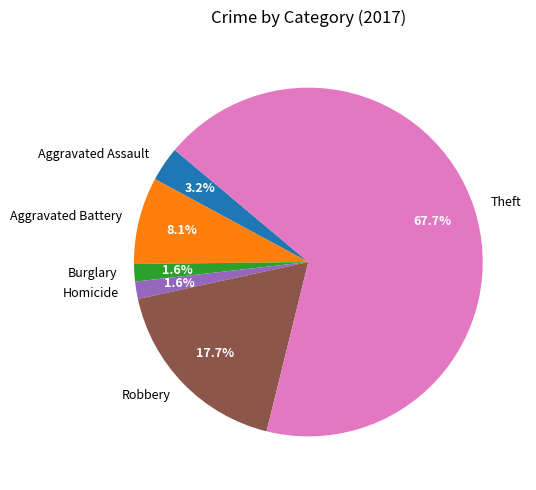

How many segments does this pie chart have?

6